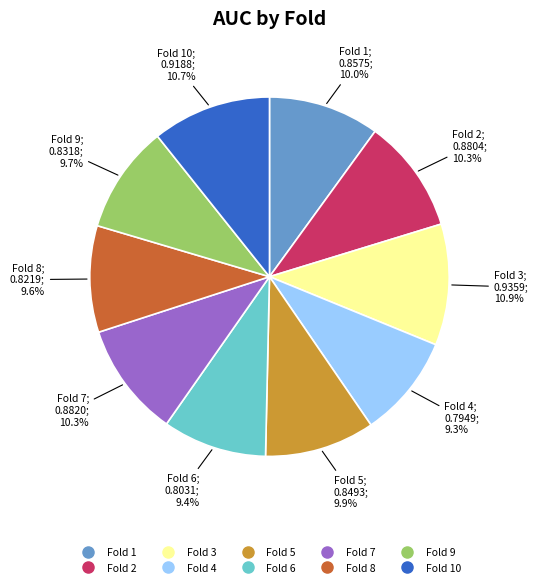

Does any single category account for the majority?

No